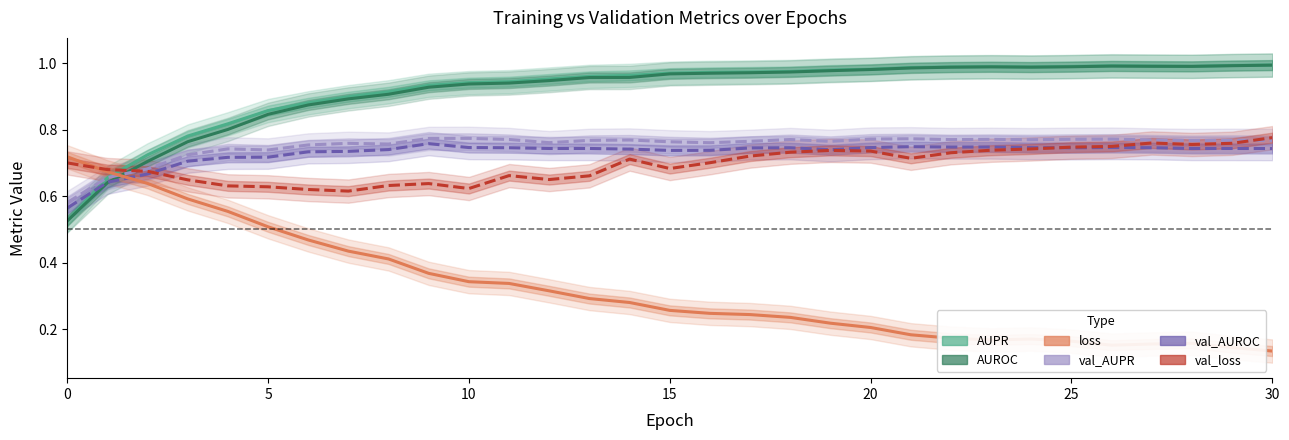

What are all the series names shown in the legend?

AUPR, AUROC, loss, val_AUPR, val_AUROC, val_loss